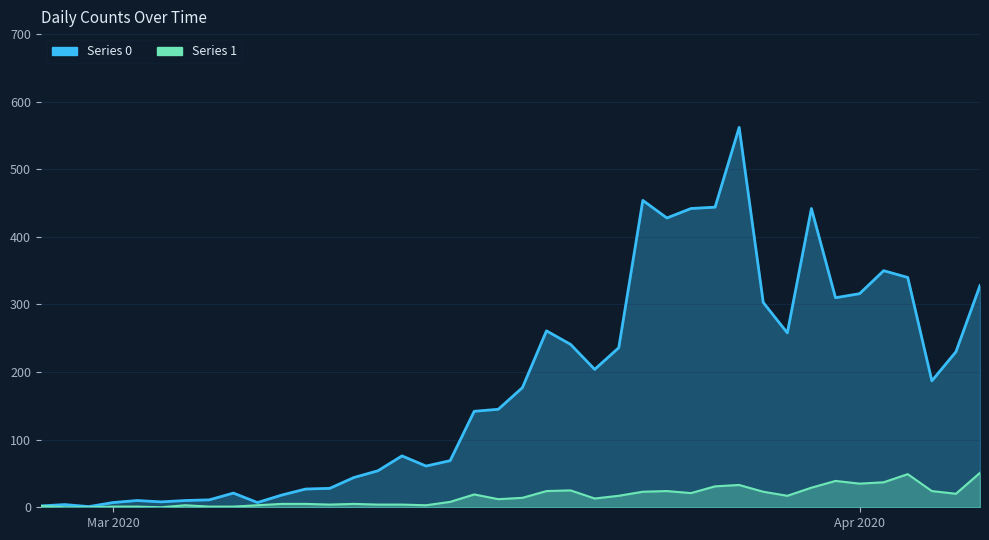

Reading right to left, extract all data points from this chart.

Series 0: 328	230	187	340	350	316	310	442	258	303	562	444	442	428	454	236	204	241	261	177	145	142	69	61	76	54	44	28	27	18	7	21	11	10	8	10	7	1	4	2
Series 1: 51	20	24	49	37	35	39	29	17	23	33	31	21	24	23	17	13	25	24	14	12	19	8	3	4	4	5	4	5	5	3	1	1	3	0	1	1	0	0	2